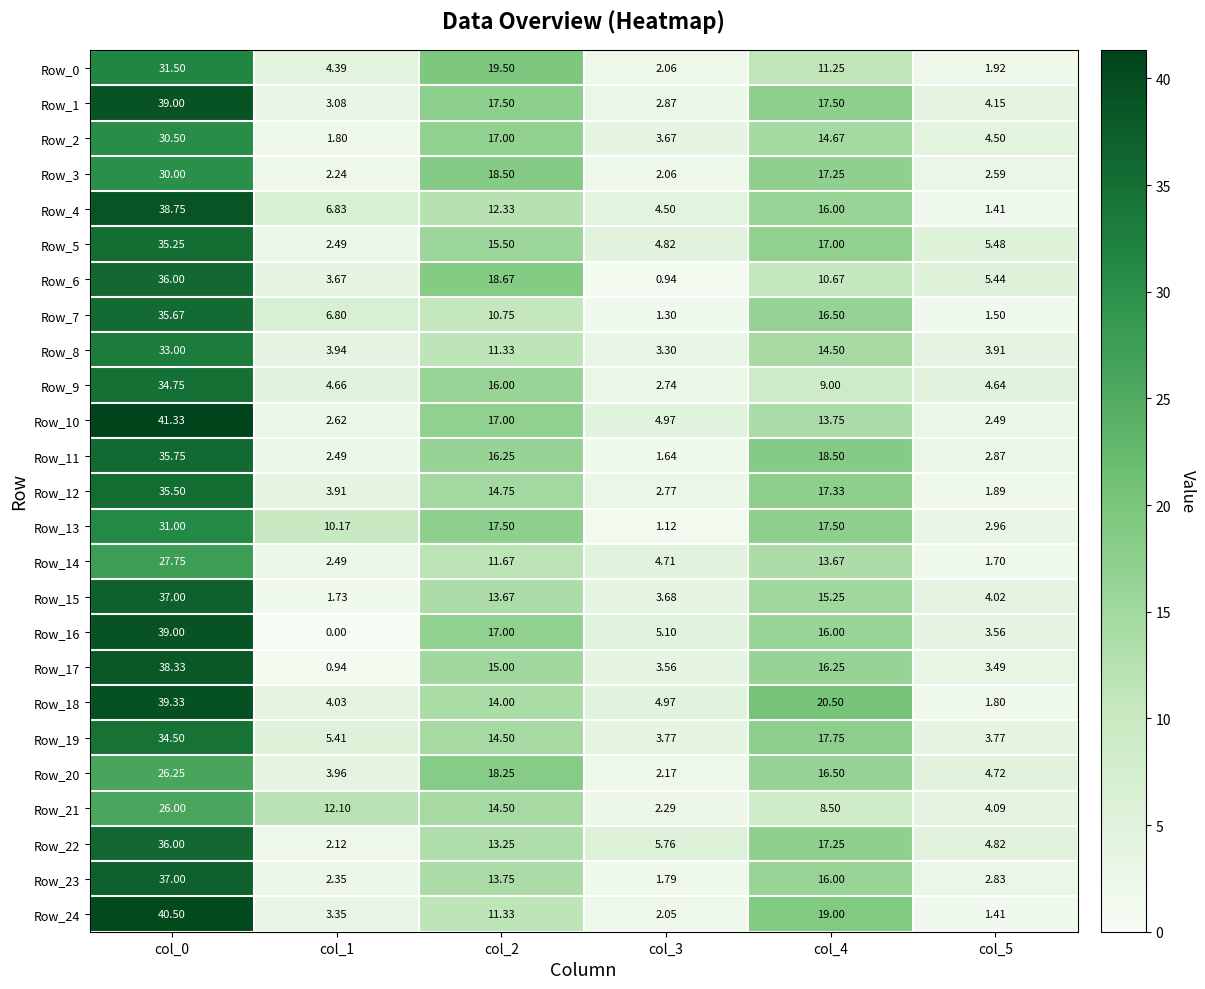

Is the value of Row_7 at col_4 greater than the value of Row_1 at col_2?

No